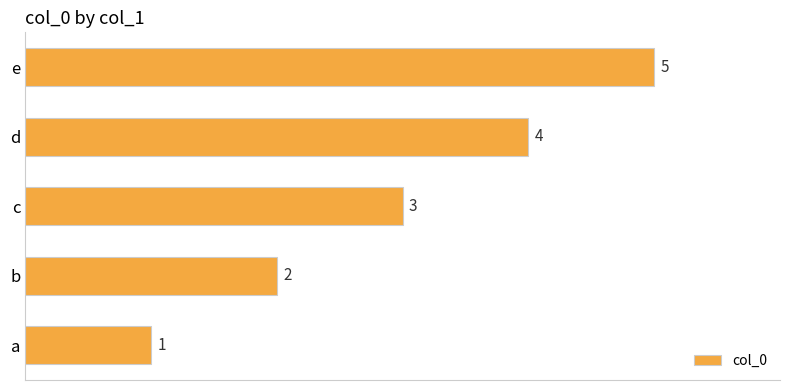

What is the difference between the maximum and minimum values?

4